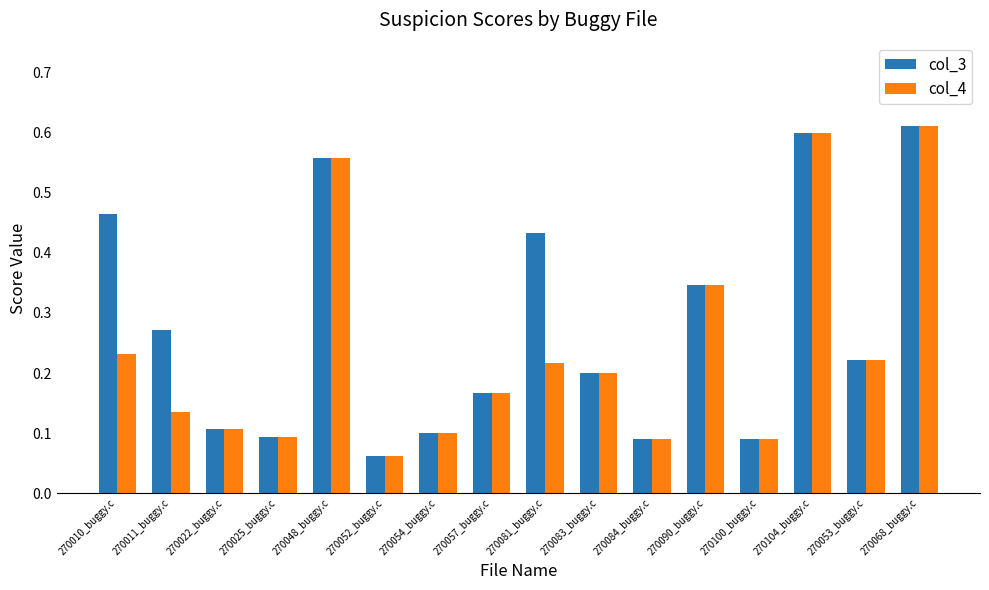

Which series changed the most between 270010_buggy.c and 270083_buggy.c?

col_3